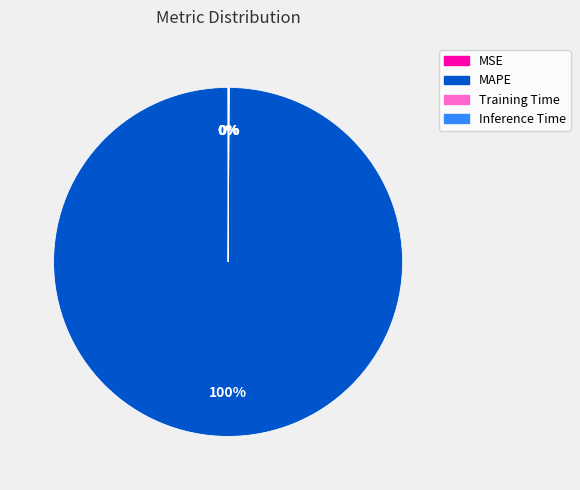

To the nearest percent, what is the difference between the largest and smallest slice percentages?

100%